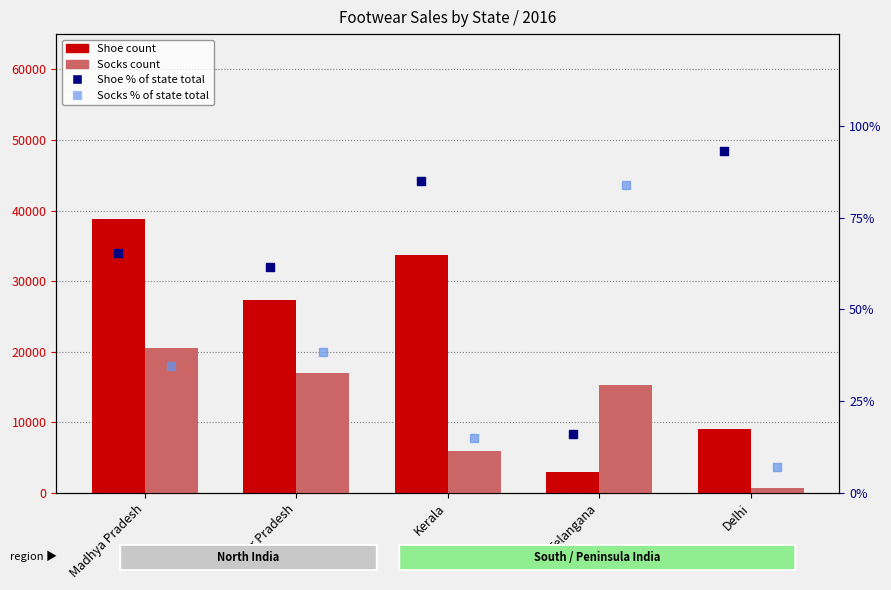

Which series has the widest spread of Y values?

Shoe